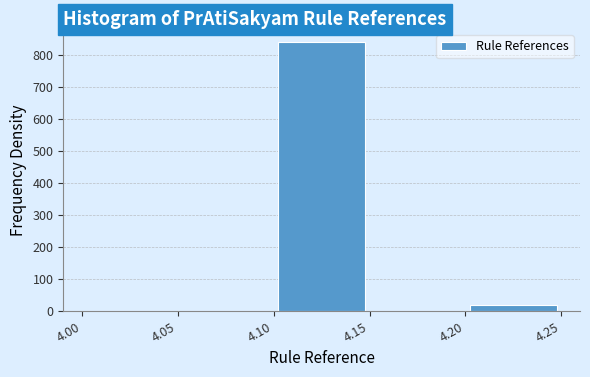

Reading left to right, transcribe this chart: for each bar, give the range it covers on the x-axis and its height. The values are not printed on the chart, so give them approximately, as read against the axis.

4.00 to 4.05: 0
4.05 to 4.10: 0
4.10 to 4.15: 840
4.15 to 4.20: 0
4.20 to 4.25: 20